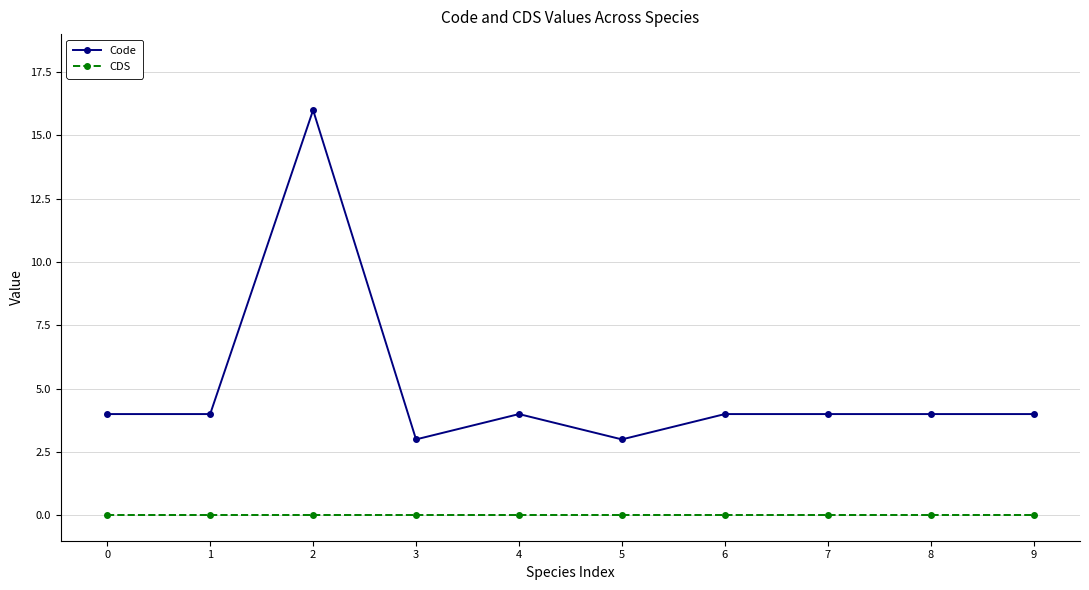

What are all the series names shown in the legend?

Code, CDS